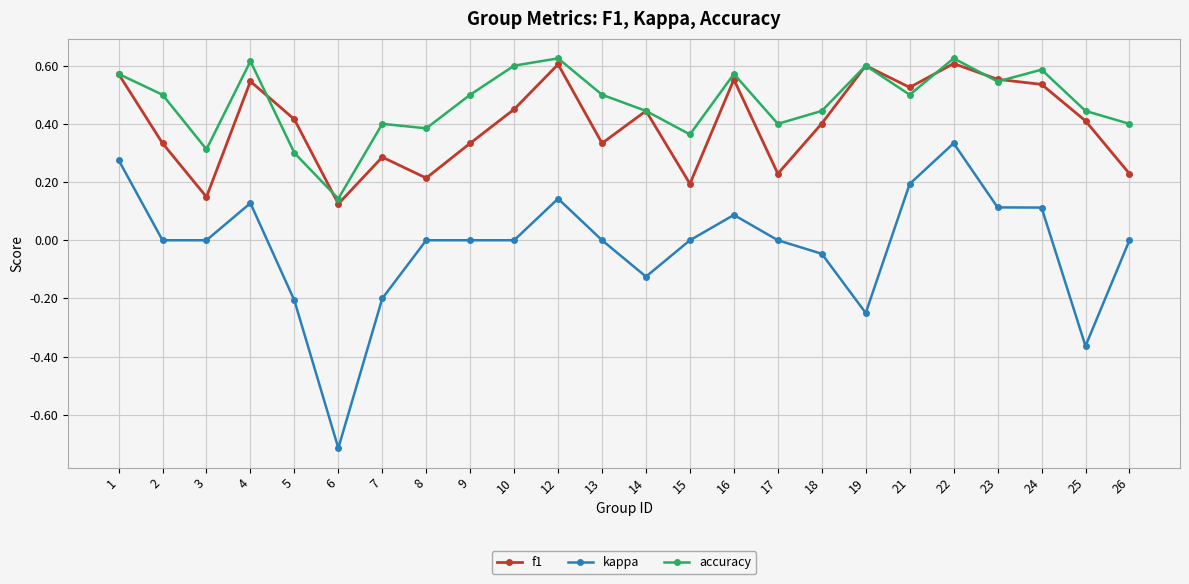

Does the chart display data point markers on the line(s)?

Yes